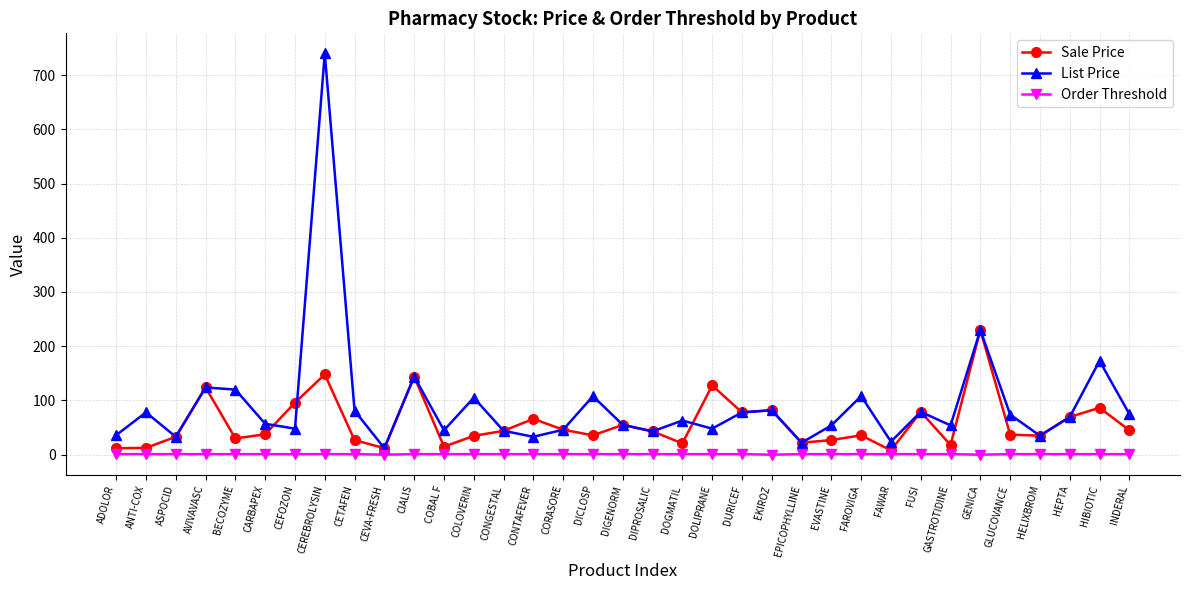

Which series has the widest spread of values?

List Price